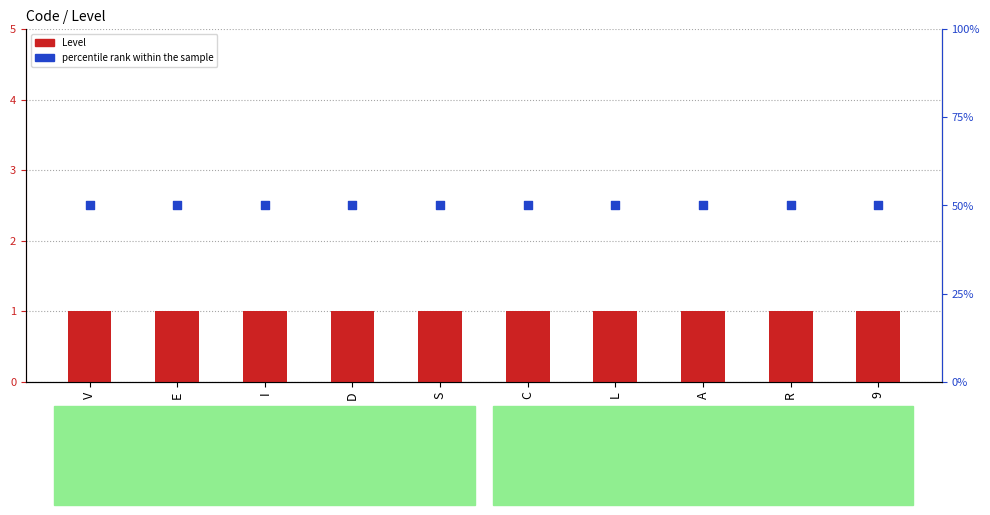

Which series contains the highest Y value?

percentile rank within the sample